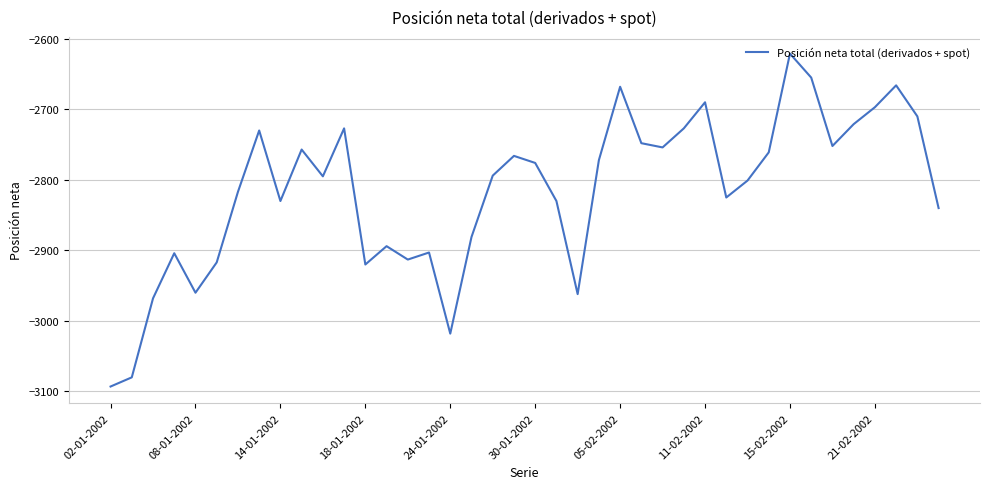

What is the greatest value displayed?

-2621